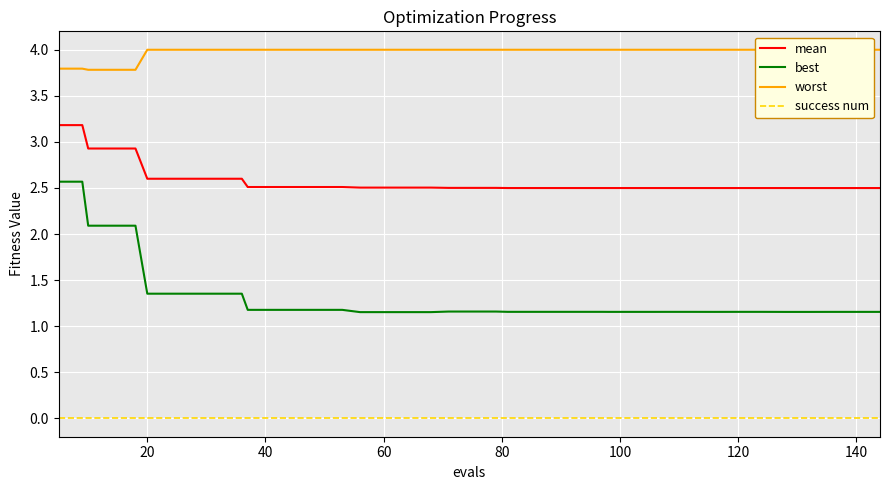

True or false: mean and success num cross at least once.

False